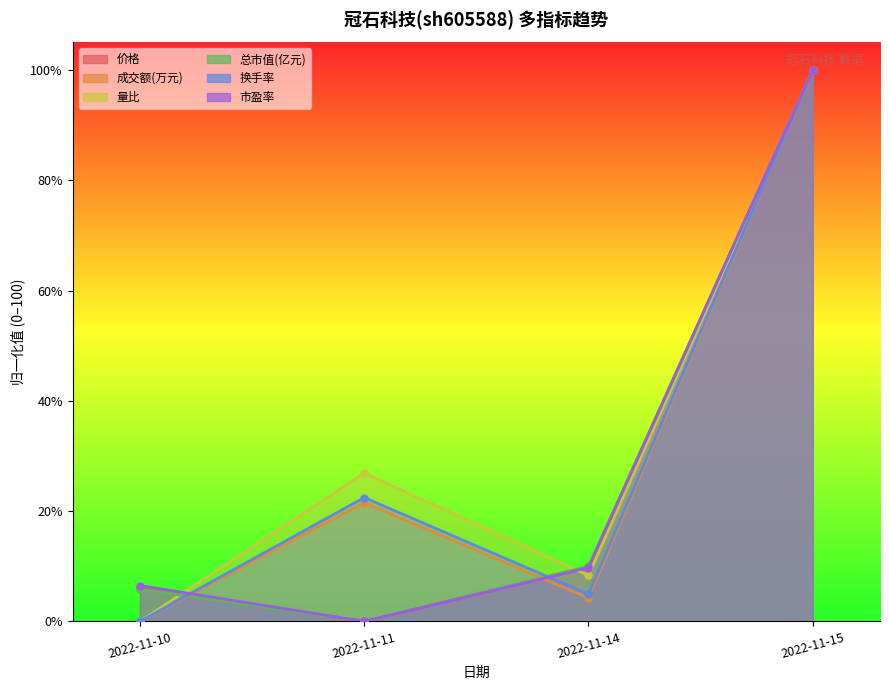

Is it true that 换手率 equals 4.9 at 2022-11-14?

True